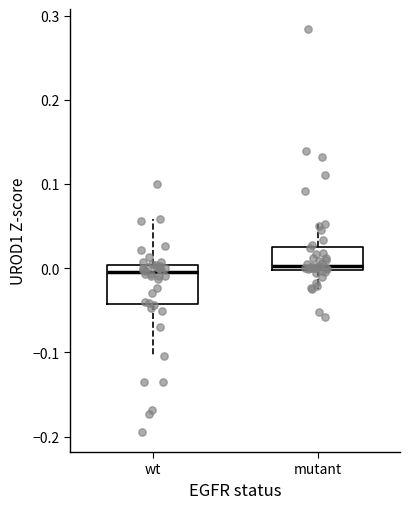

Which box is the tallest, from its lower edge to its upper edge?

wt